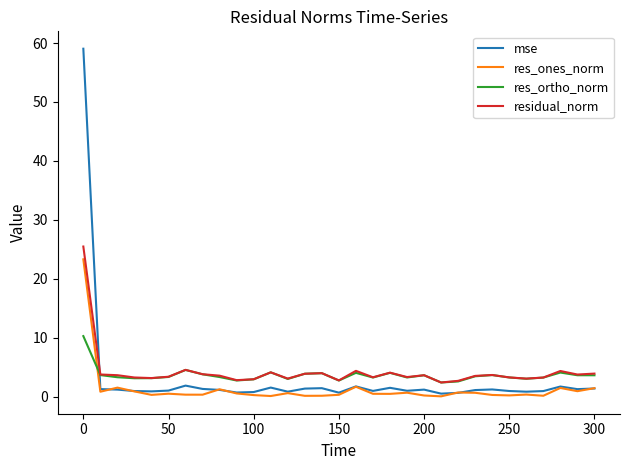

List the series in order of their overall mean, lowest first.

res_ones_norm, mse, res_ortho_norm, residual_norm